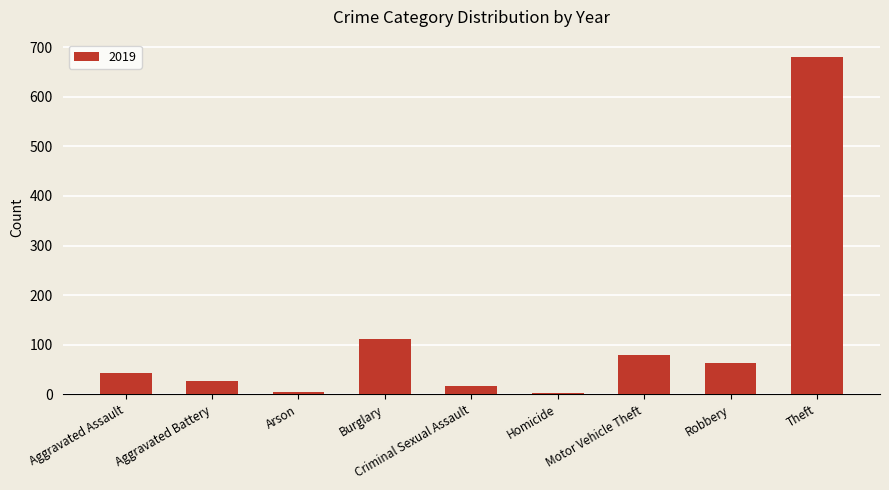

The value at Theft is 681. True or false?

True